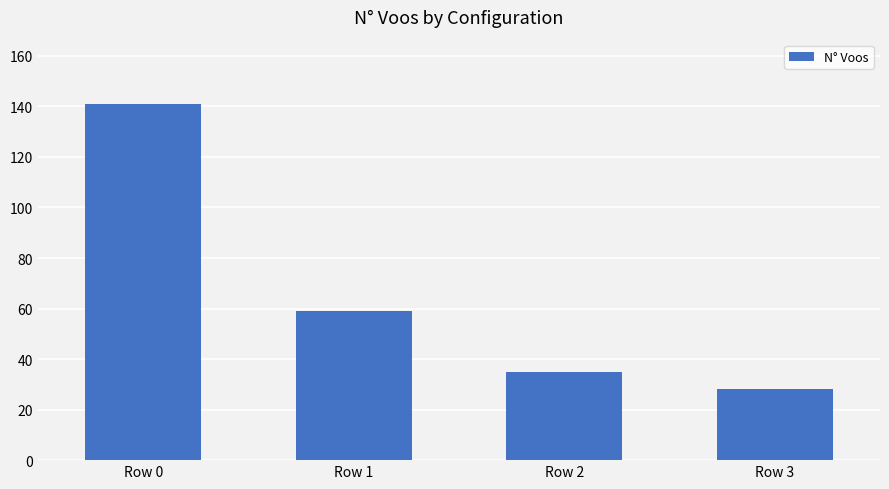

Where is the data nearest to the value 84?

Row 1